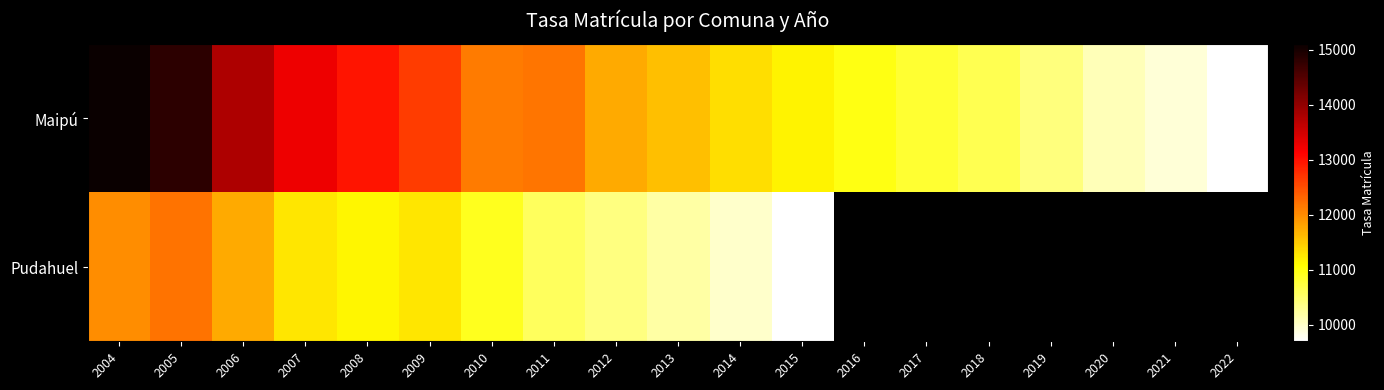

Which category has the lowest value across all series?

2022